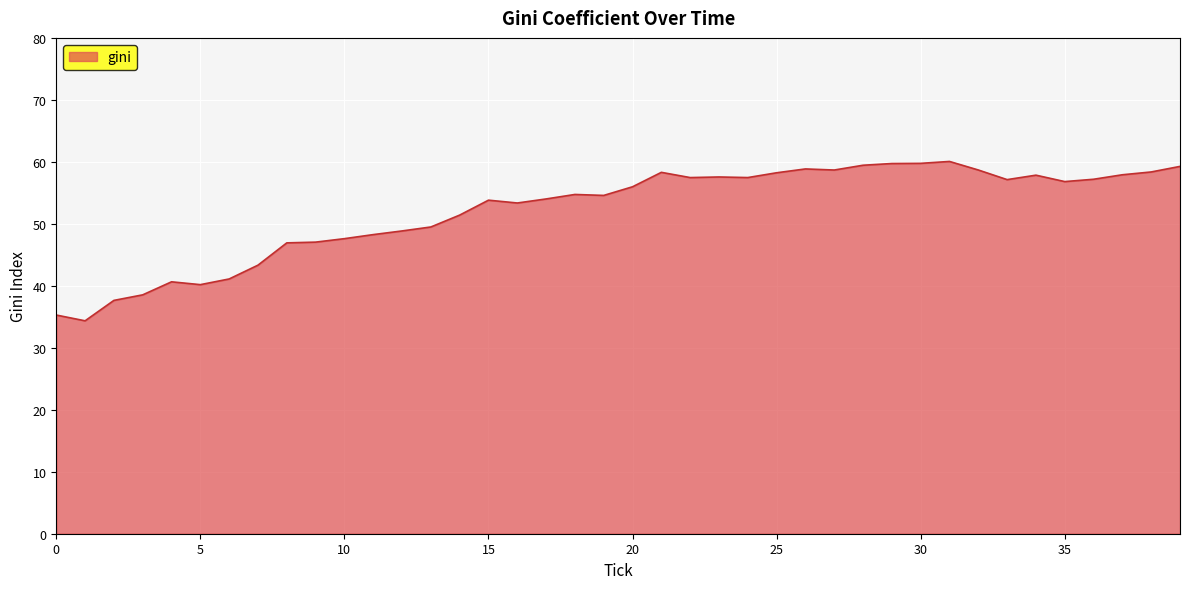

What is the difference between the maximum and minimum values?

25.7